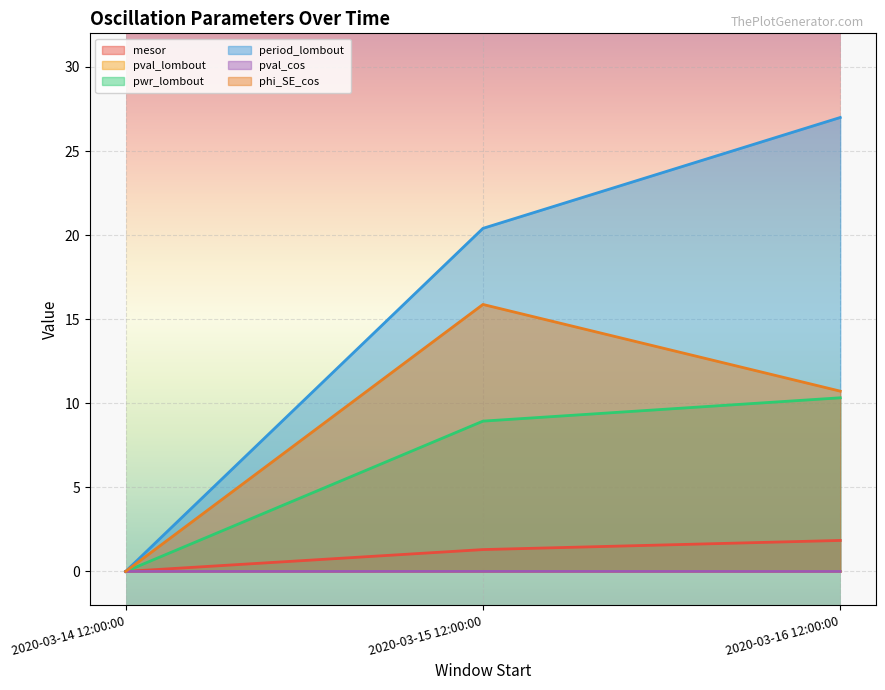

At how many categories does at least one series exceed 10?

2